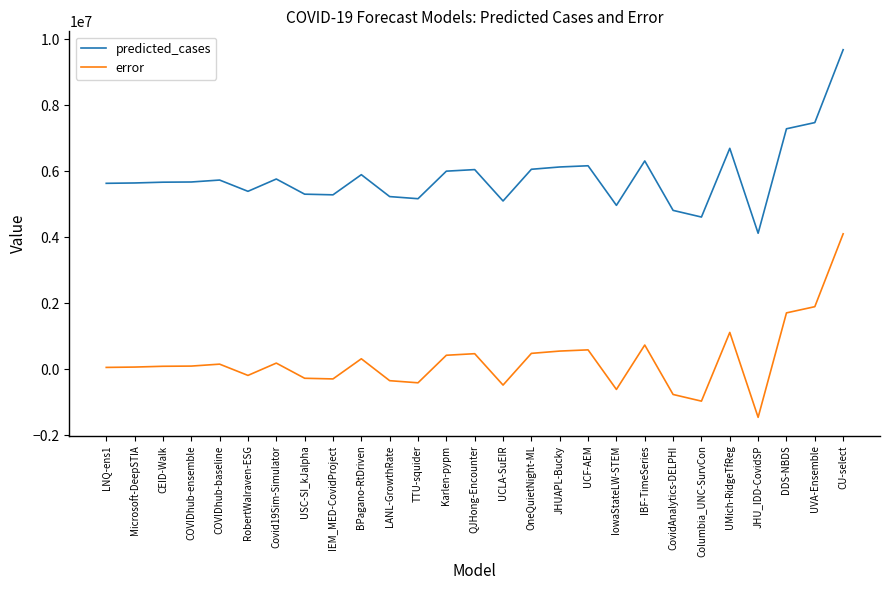

The value of predicted_cases at RobertWalraven-ESG is 9383777.0. True or false?

False